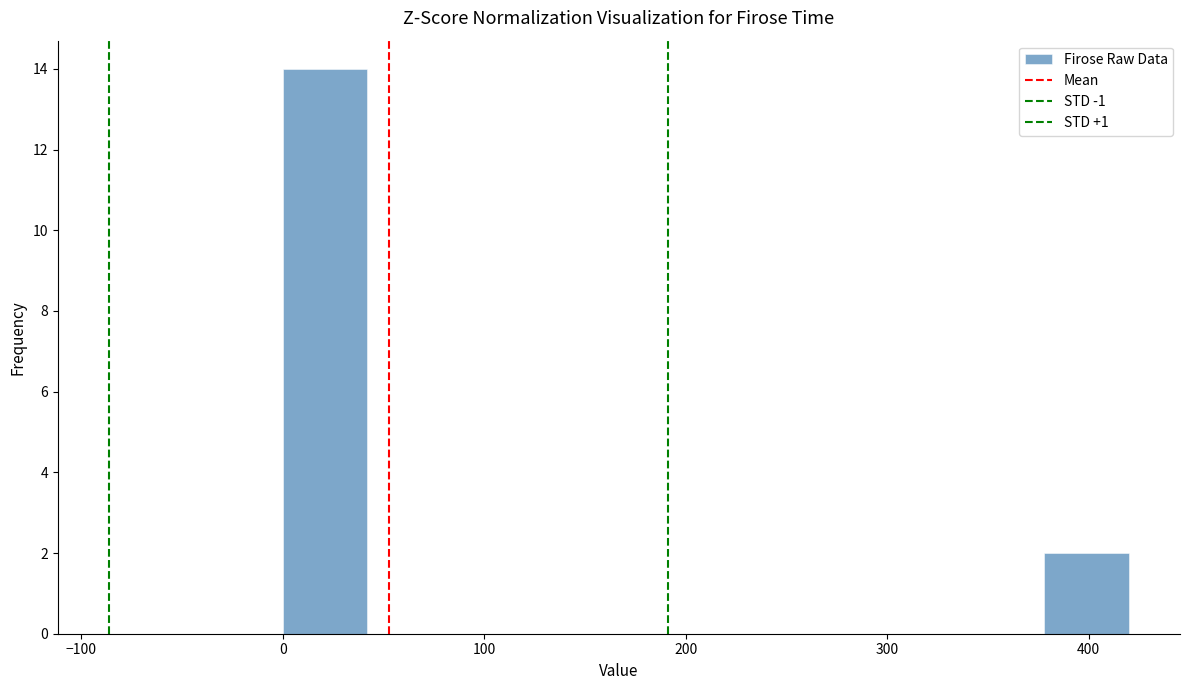

Reading left to right, list every bar in this chart as the range it spans on the x-axis followed by its height. Neither the bar edges nor the heights are printed on the chart, so give them approximately, as read against the axes.

0 to 42: 14
42 to 84: 0
84 to 126: 0
126 to 168: 0
168 to 210: 0
210 to 252: 0
252 to 294: 0
294 to 336: 0
336 to 378: 0
378 to 420: 2